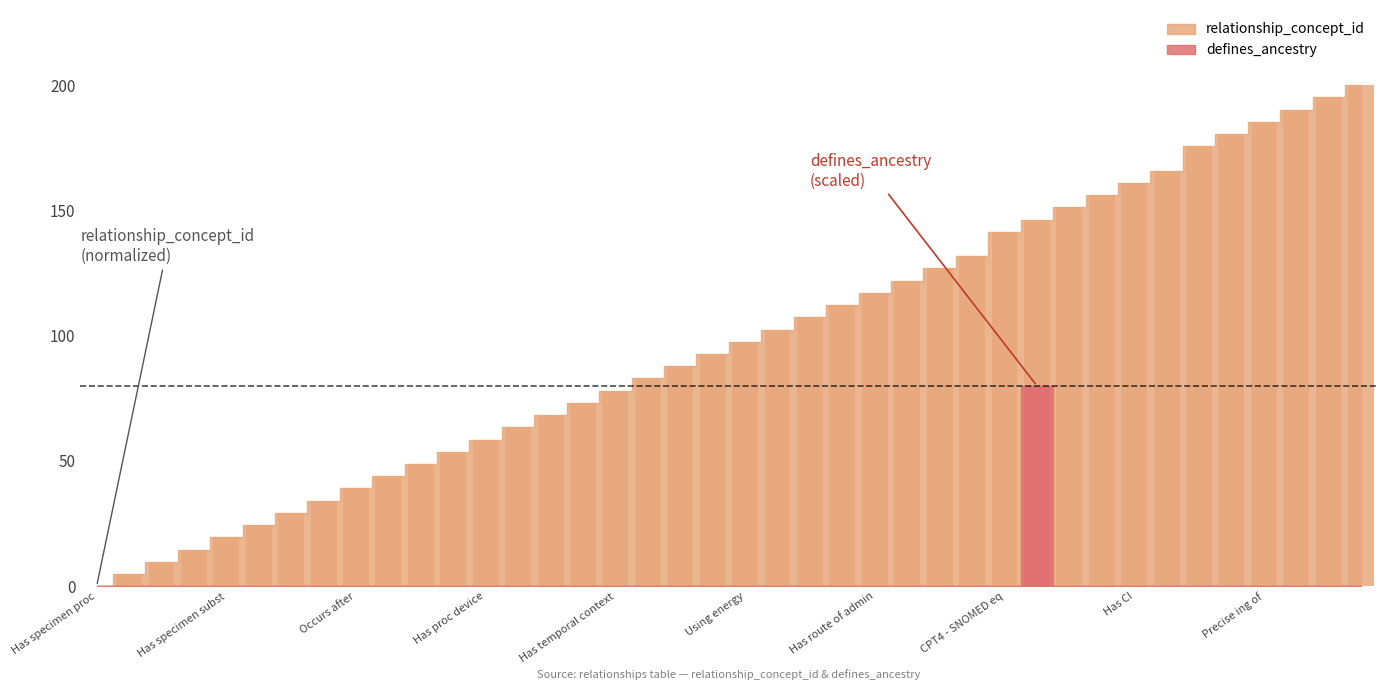

Which label corresponds to the smallest value in the chart?

Has specimen proc